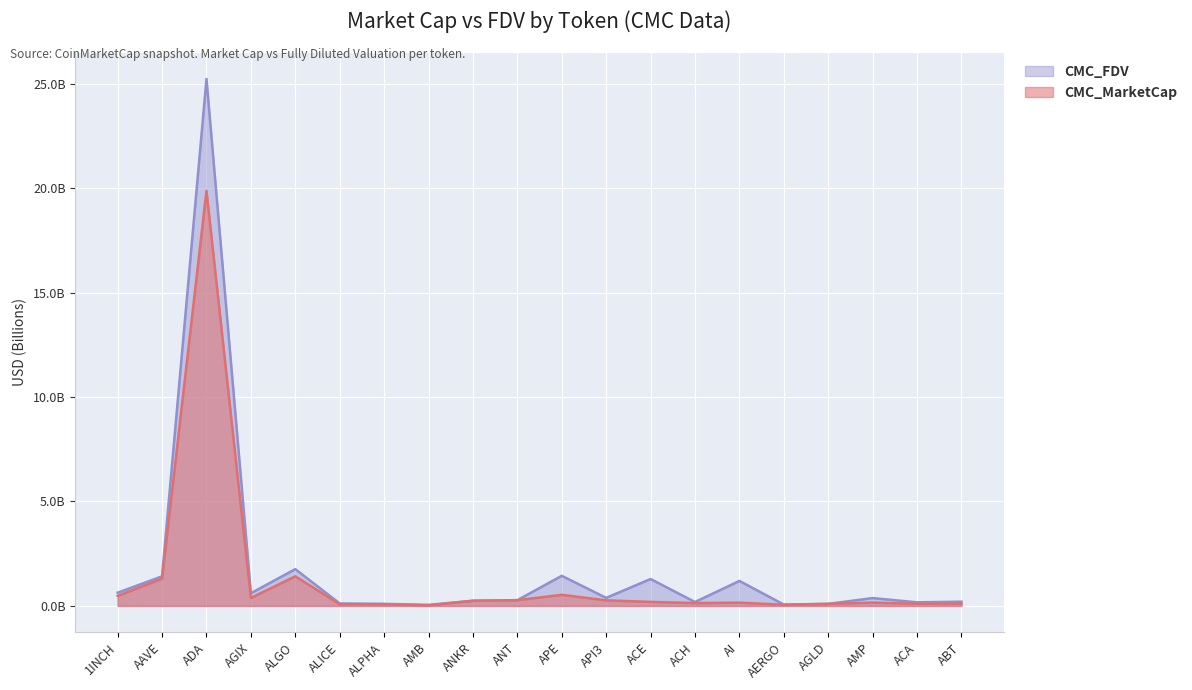

What is the average value of the CMC_FDV series?

1.8